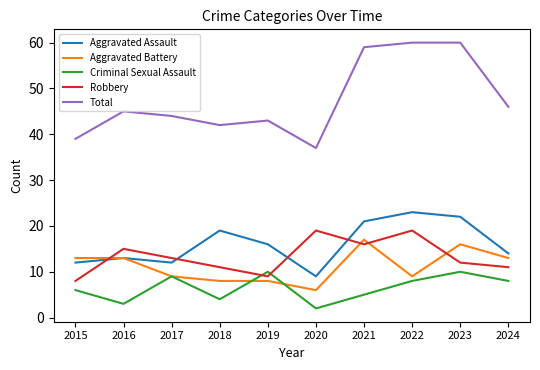

Which category has the lowest value across all series?

2020